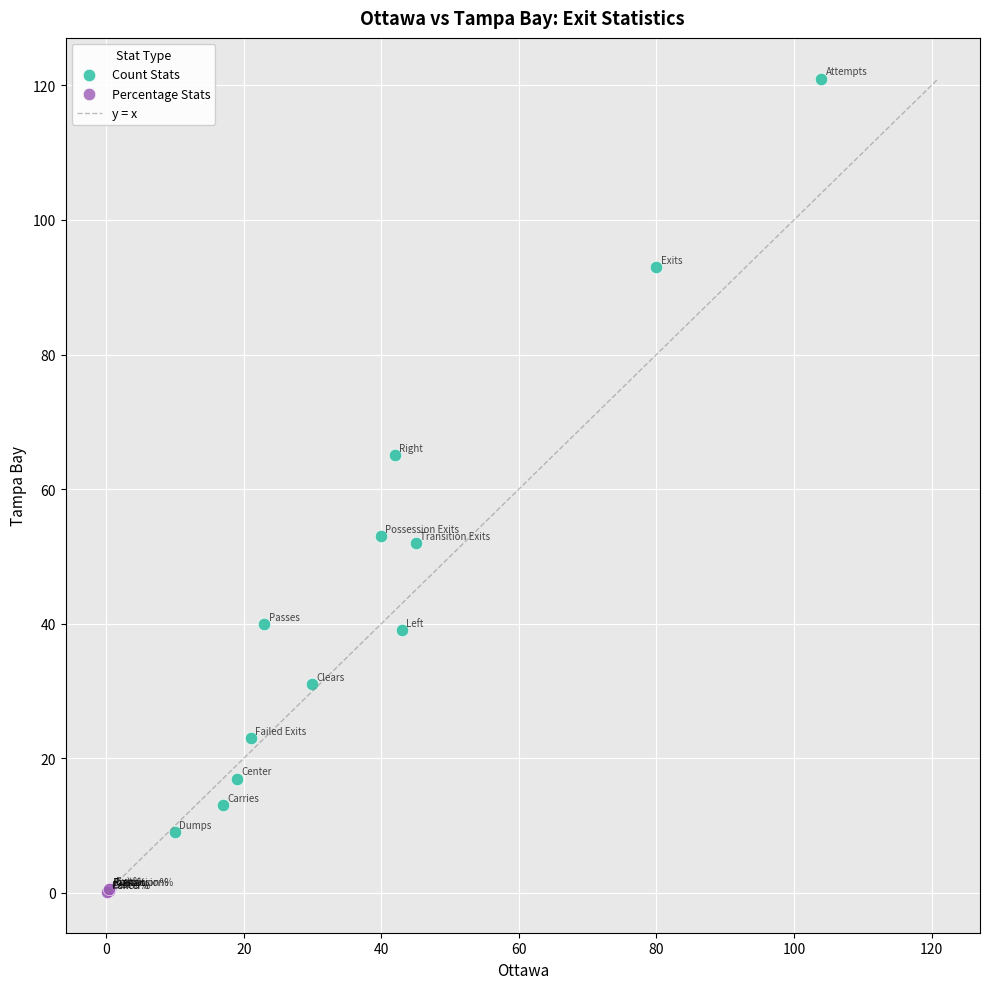

Which series has the largest Y range (max minus min)?

Count Stats